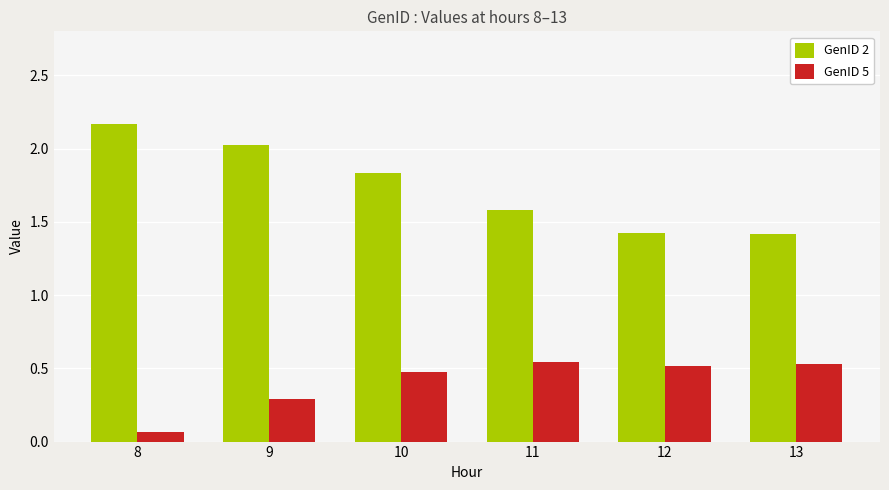

How many GenID 5 values are between 0 and 1?

6